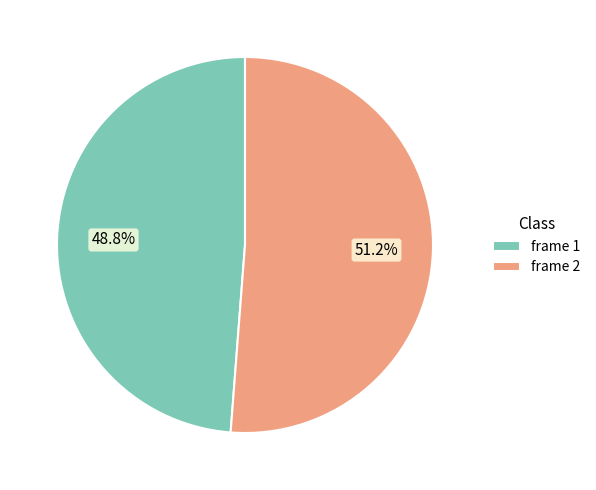

Rank the categories by value from lowest to highest.

frame 1, frame 2